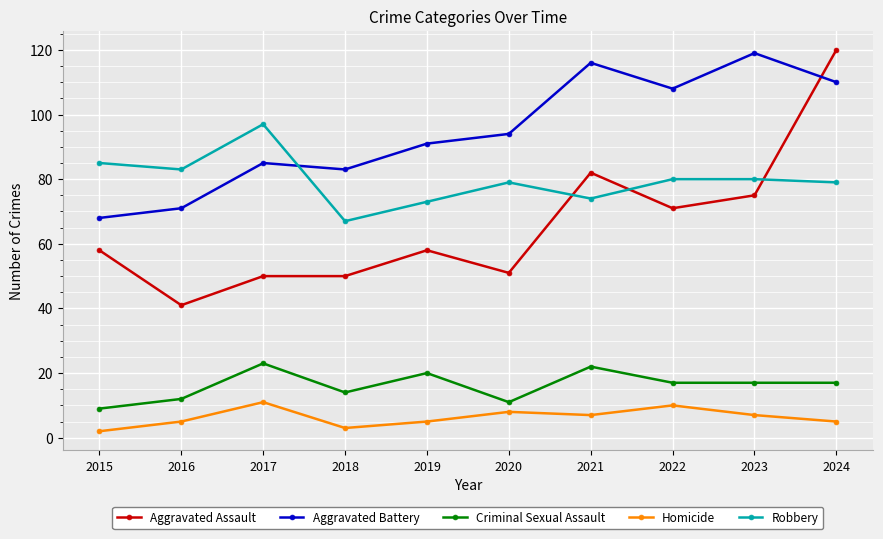

What is the approximate value of Aggravated Assault at 2016, to the nearest 10?

40